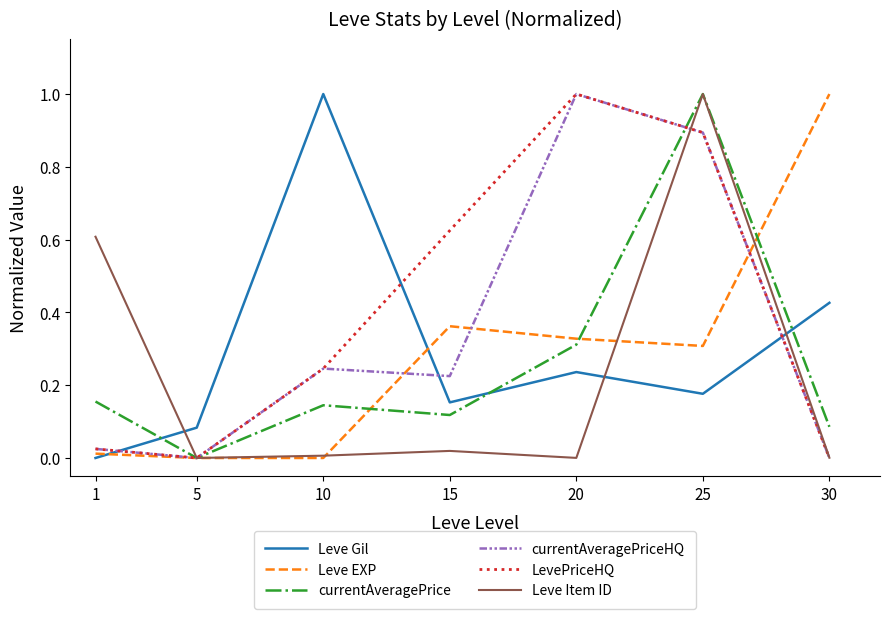

Between 20 and 25, which series saw the biggest shift?

Leve Item ID